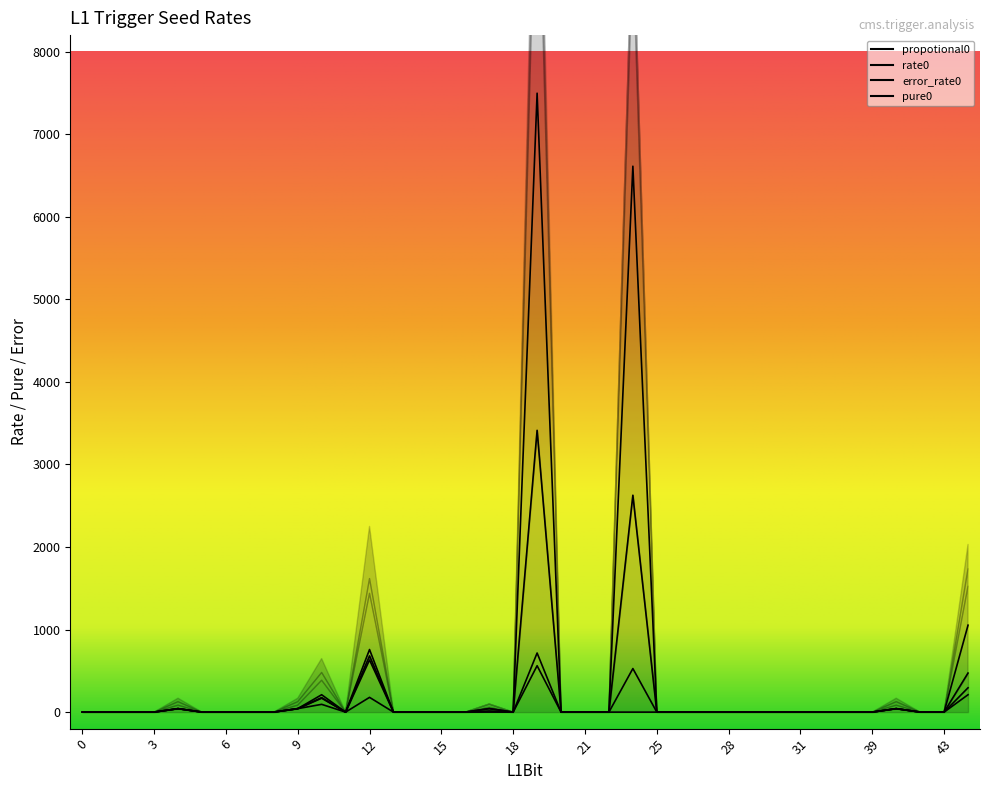

Which series changed the most between 10 and 12?

rate0